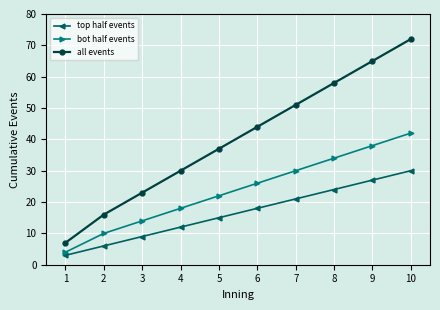

What is the highest value of the all events series?

72